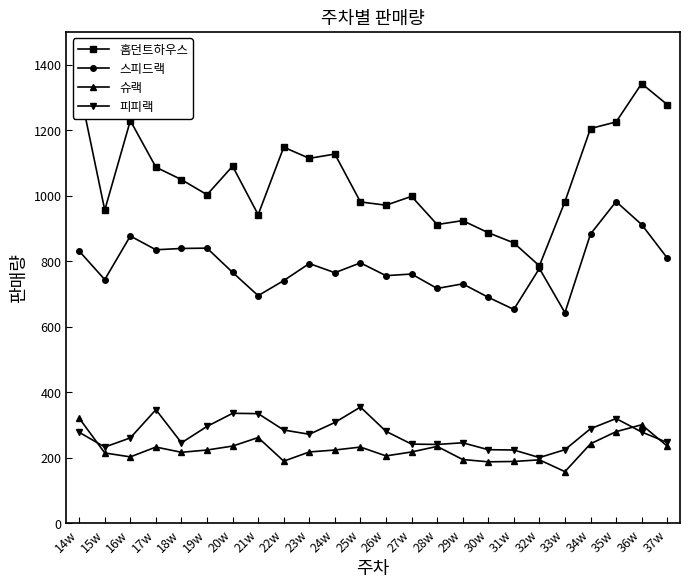

What value does the 슈랙 series have at 29w, to the nearest 10?

200